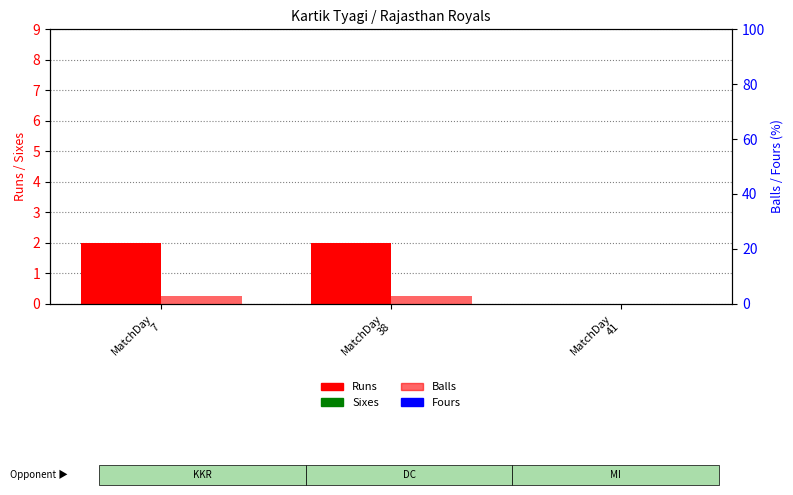

Reading left to right, list all the values displayed in this chart.

Runs: 2	2	0
Sixes: 0	0	0
Balls: 3	3	0
Fours: 0	0	0